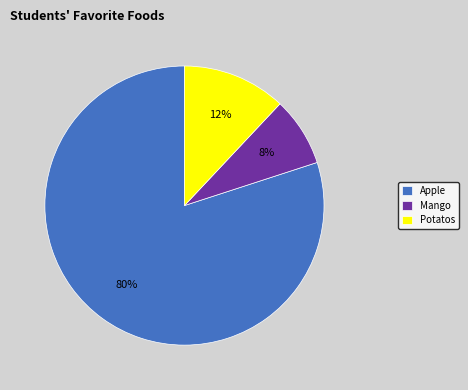

The Mango slice represents 8% of the pie. True or false?

True